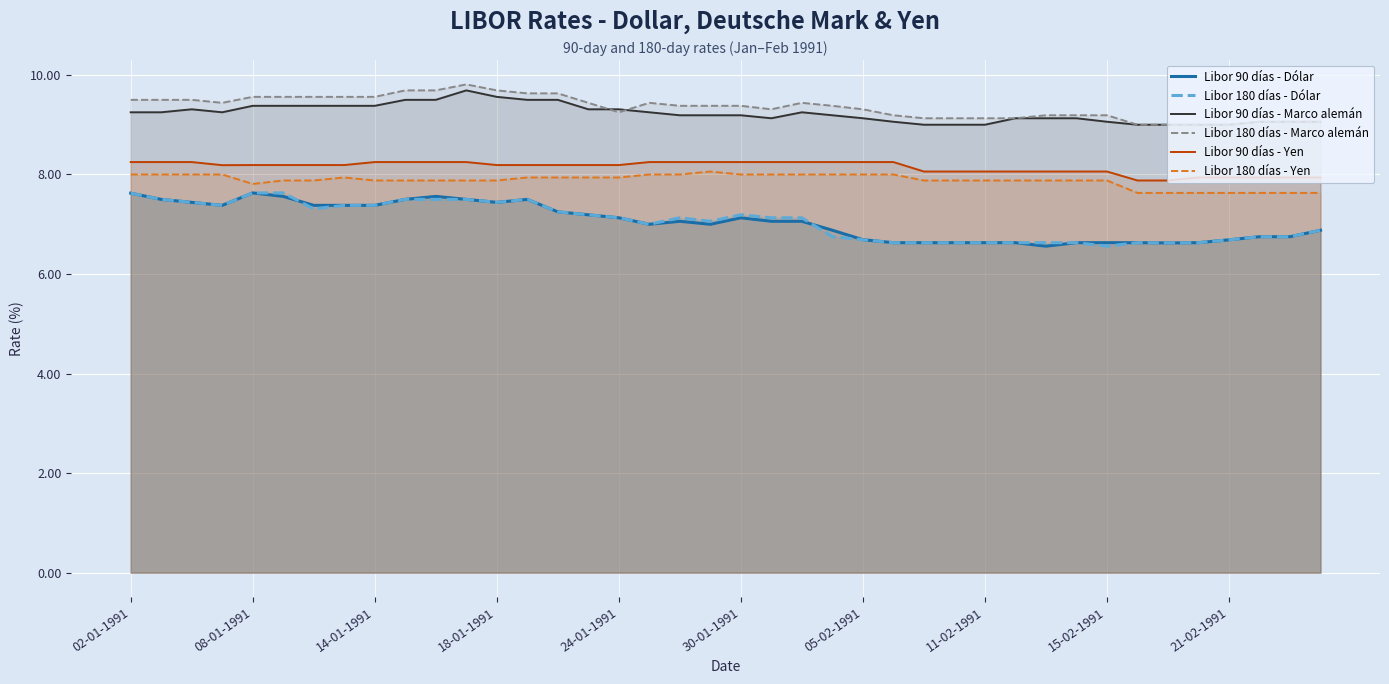

In Libor 180 días - Dólar, how many points are lower than both neighbors (excluding endpoints)?

7